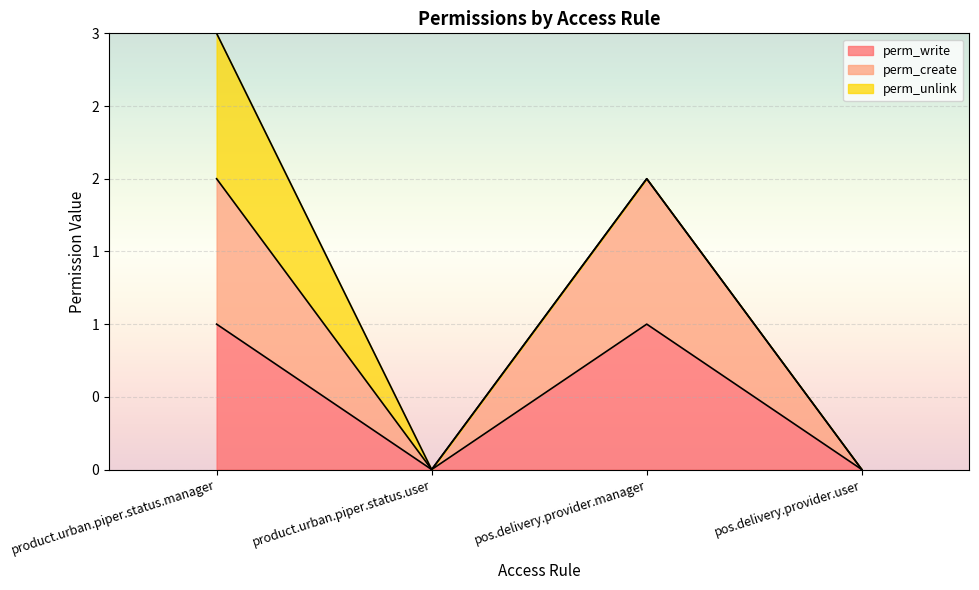

True or false: perm_create has more than 0 interior local peaks.

True